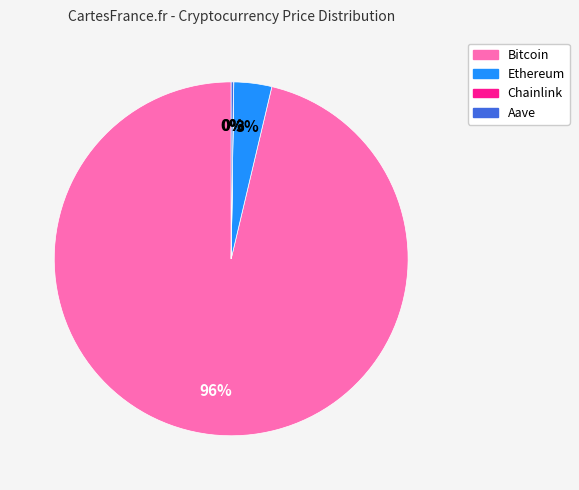

To the nearest percent, what is the average slice percentage?

25%